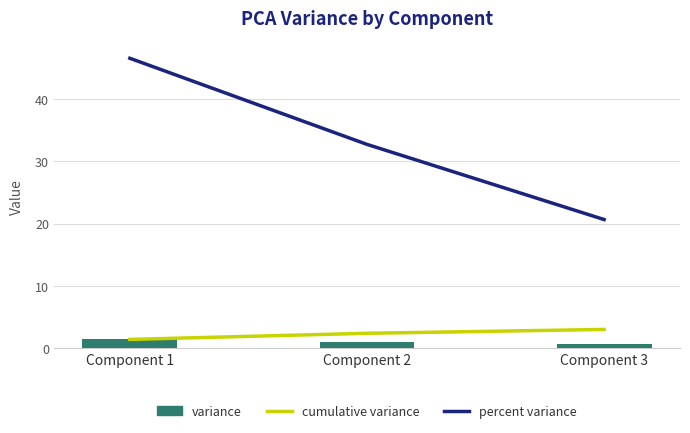

Which has a higher value, Component 2 or Component 1?

Component 2